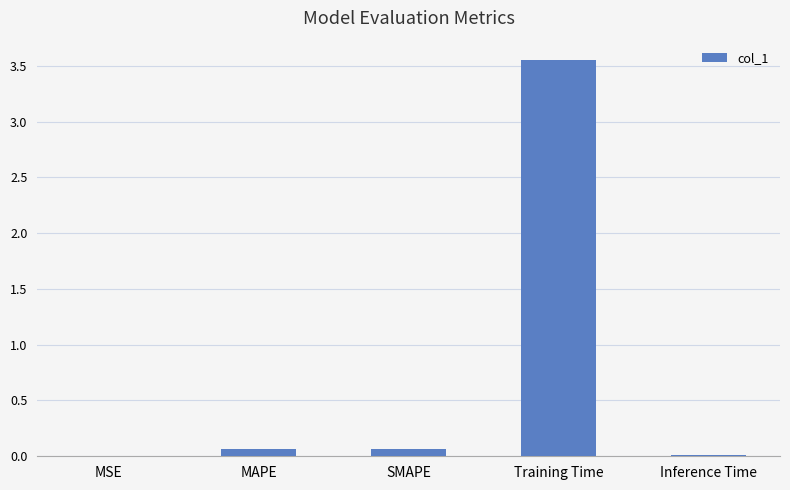

What is the sum of all values?

3.7